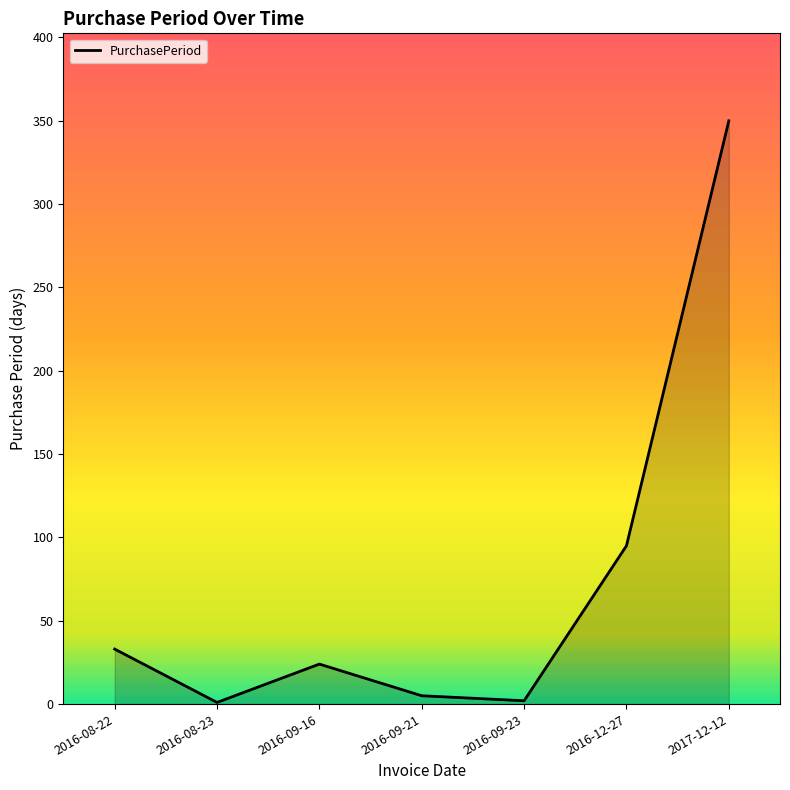

What is the difference between the second highest and minimum values?

94